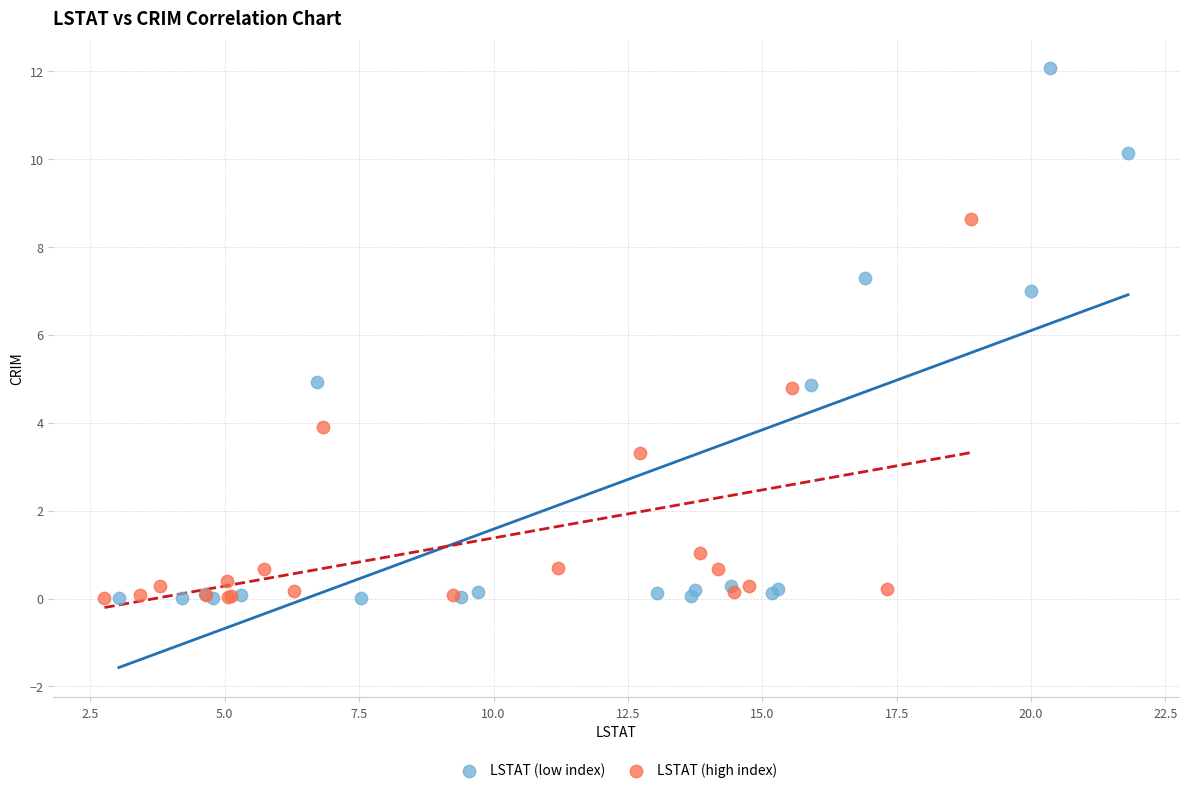

Which series has the widest spread of Y values?

LSTAT (low index)